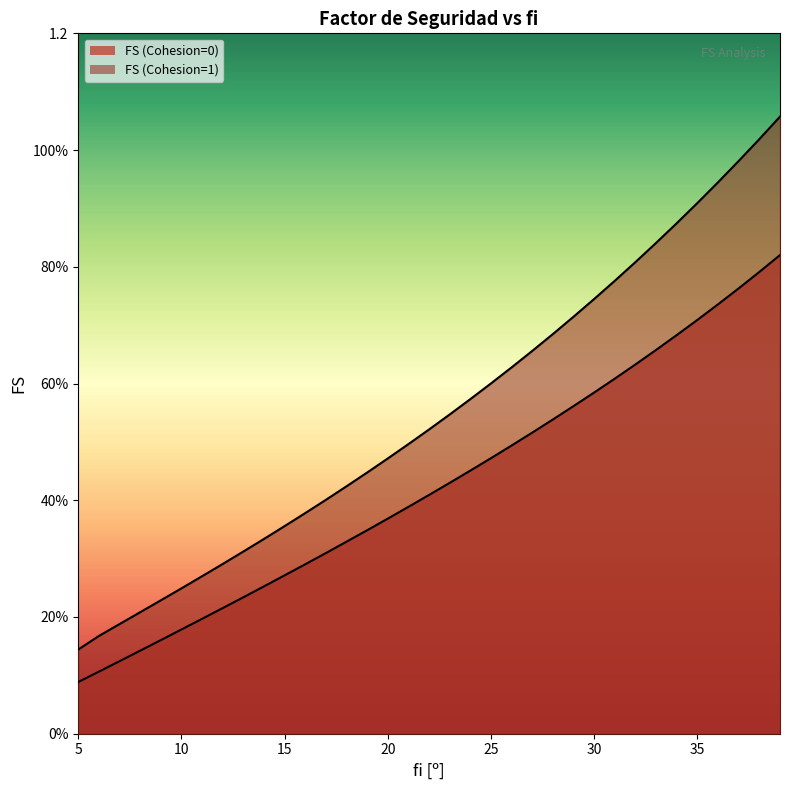

Rank the series by their average value, from highest to lowest.

FS (Cohesion=1), FS (Cohesion=0)